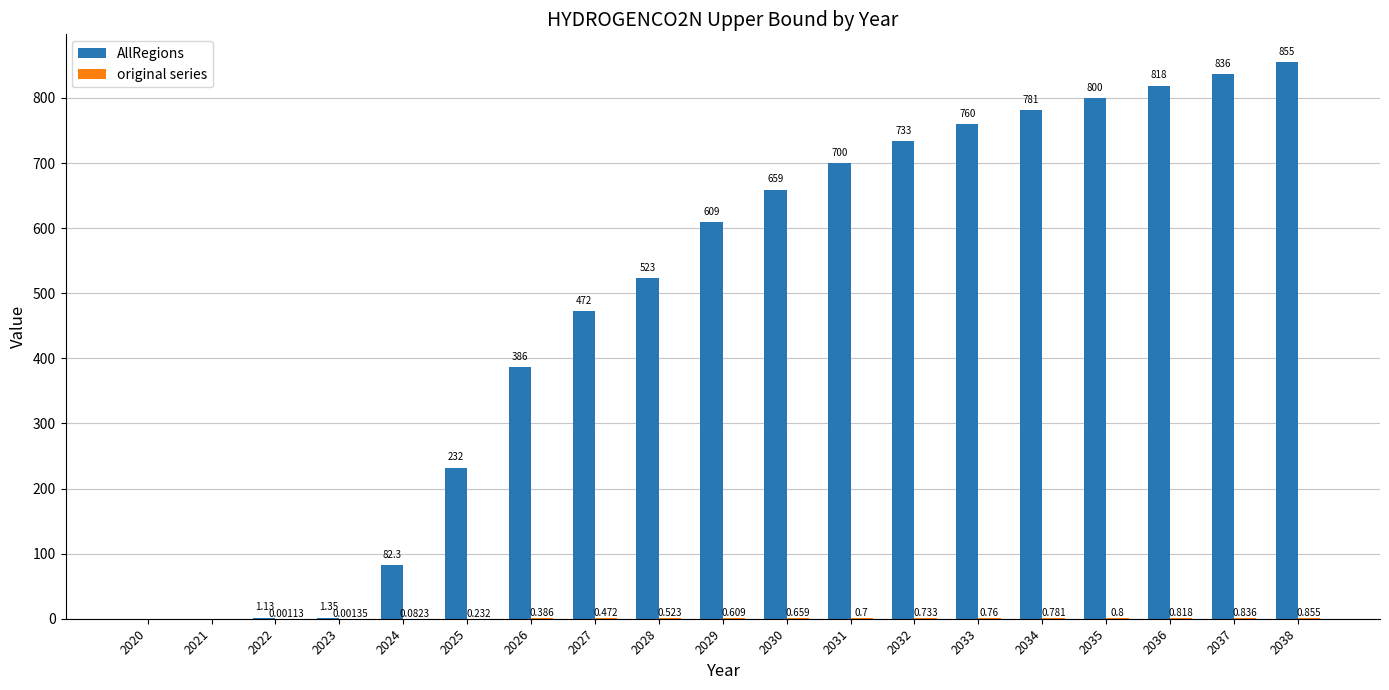

Between 2021 and 2026, which series saw the biggest shift?

AllRegions